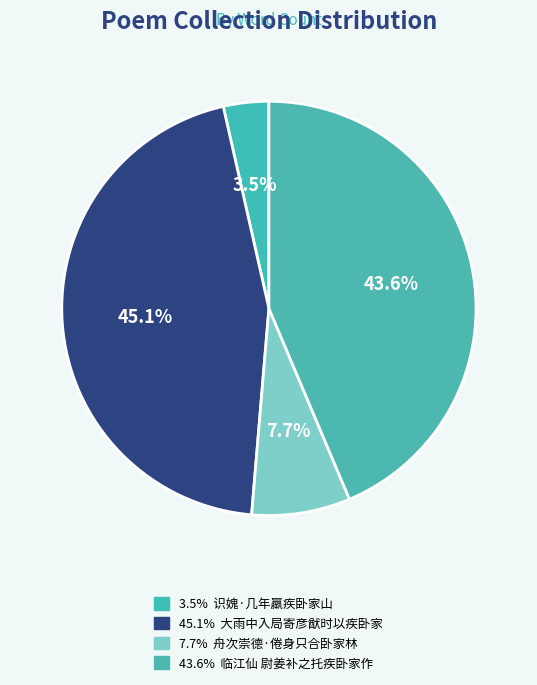

What is the smallest slice in the pie chart?

识媿·几年羸疾卧家山